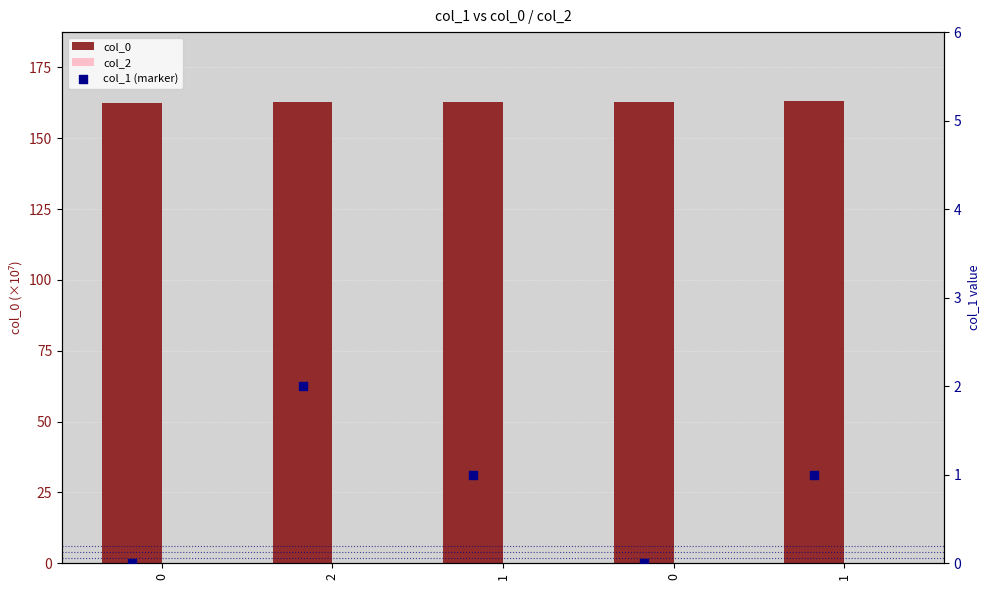

What are all the series names shown in the legend?

col_0, col_2, col_1 (marker)